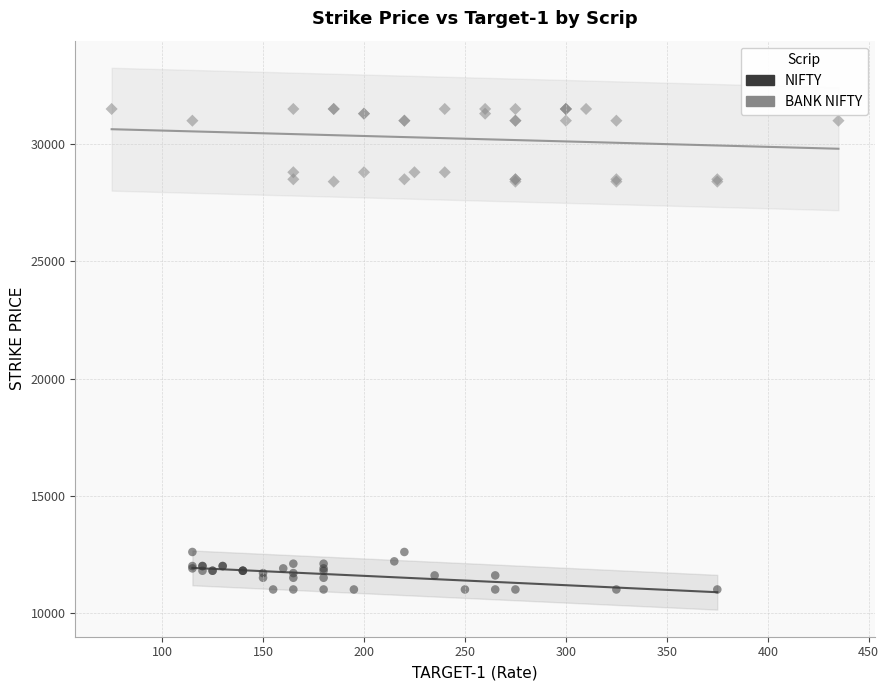

Which series reaches the minimum Y coordinate?

NIFTY